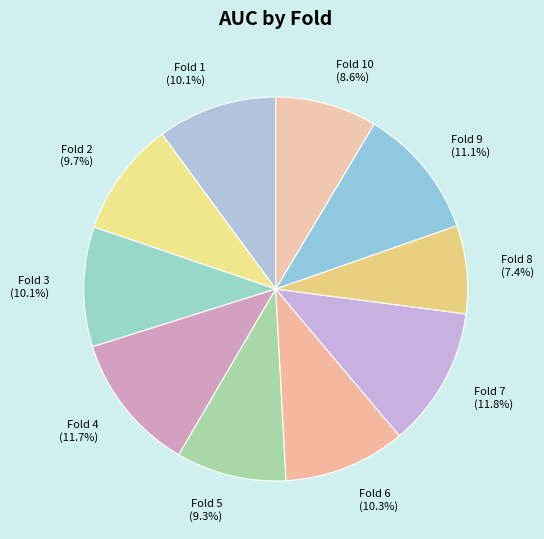

Which slice is the smallest?

Fold 8